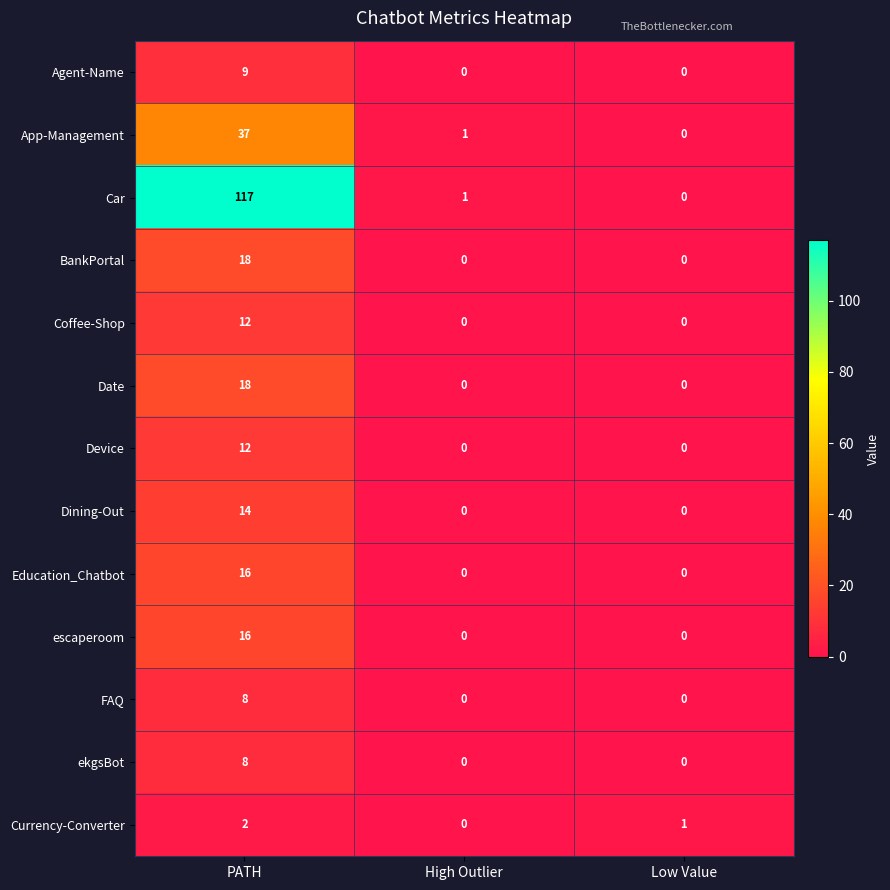

How many series are shown in this chart?

13